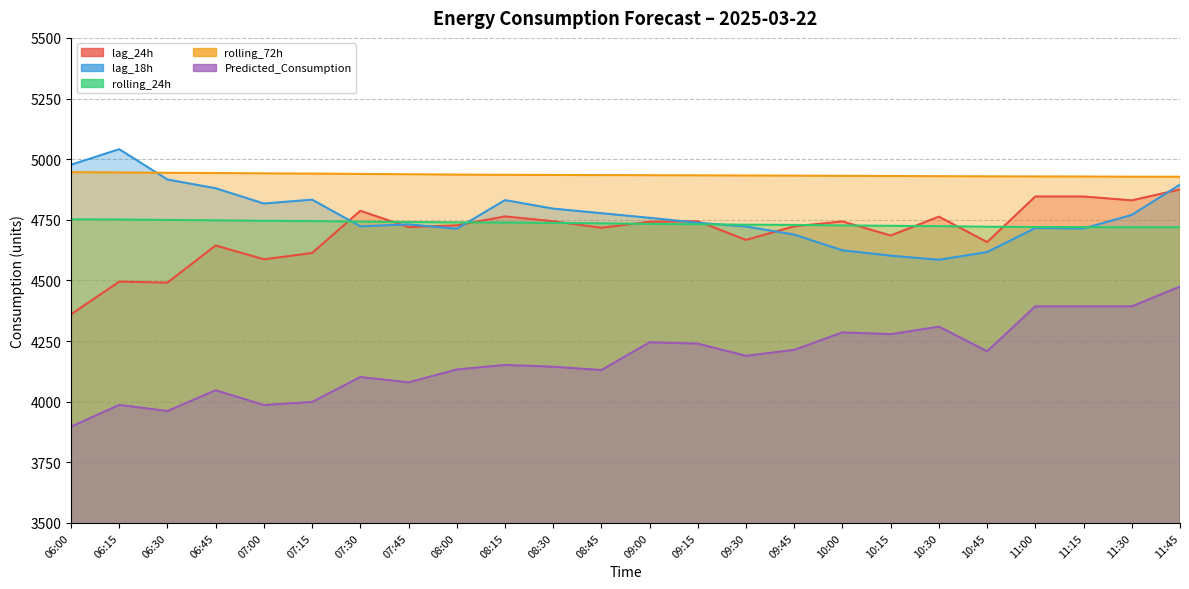

True or false: lag_24h and Predicted_Consumption cross at least once.

False